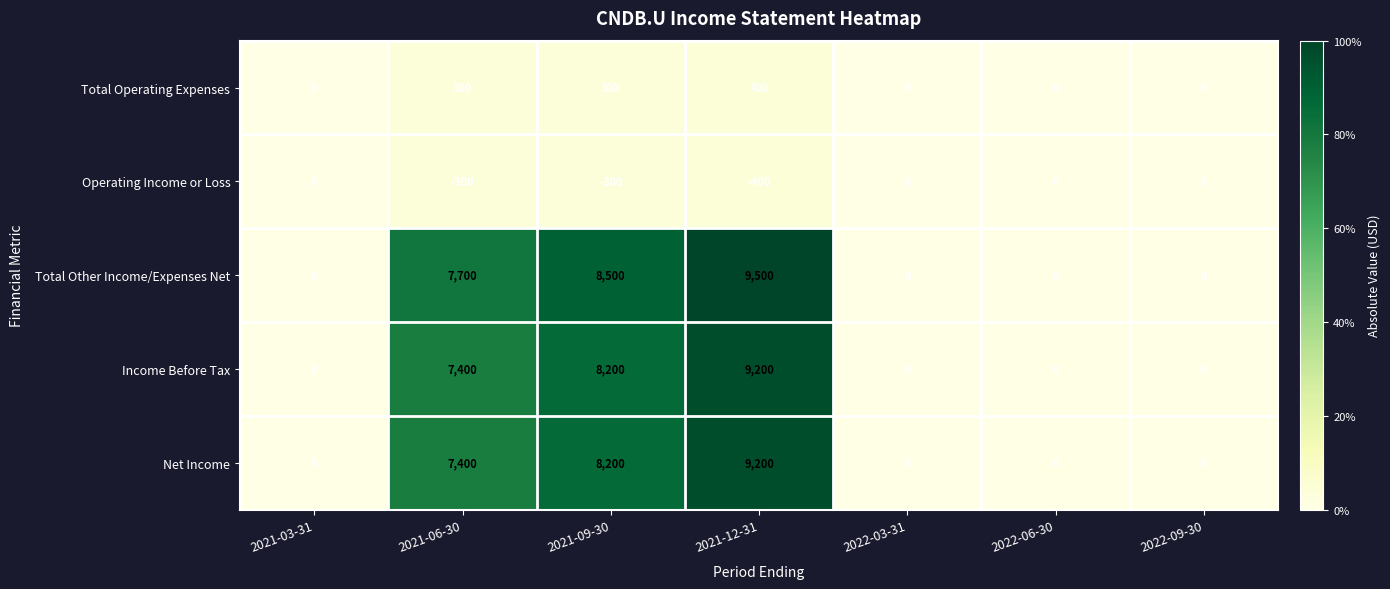

What is the difference between the highest and lowest values at 2021-09-30?

8800